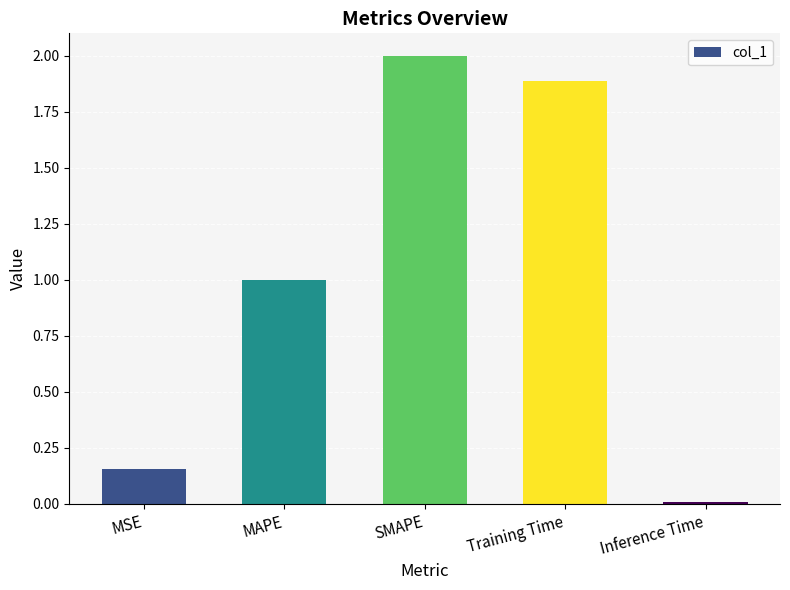

Is it true that the value at Training Time is 2.6?

False